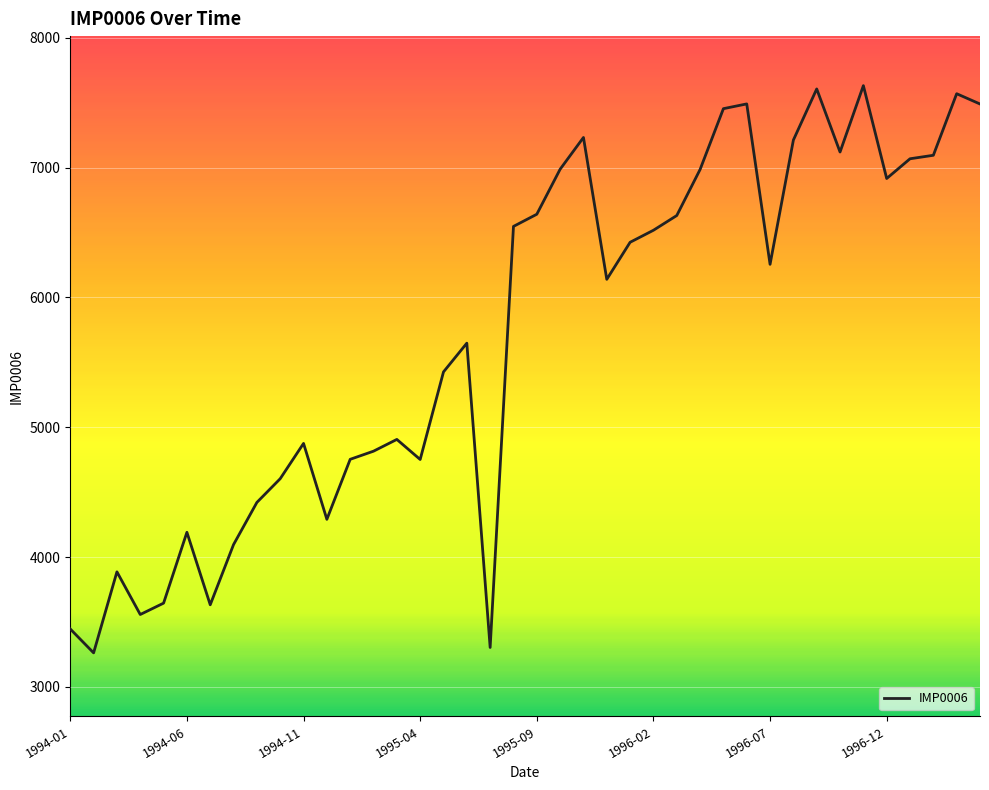

What is the difference between the maximum and minimum values?

4369.0